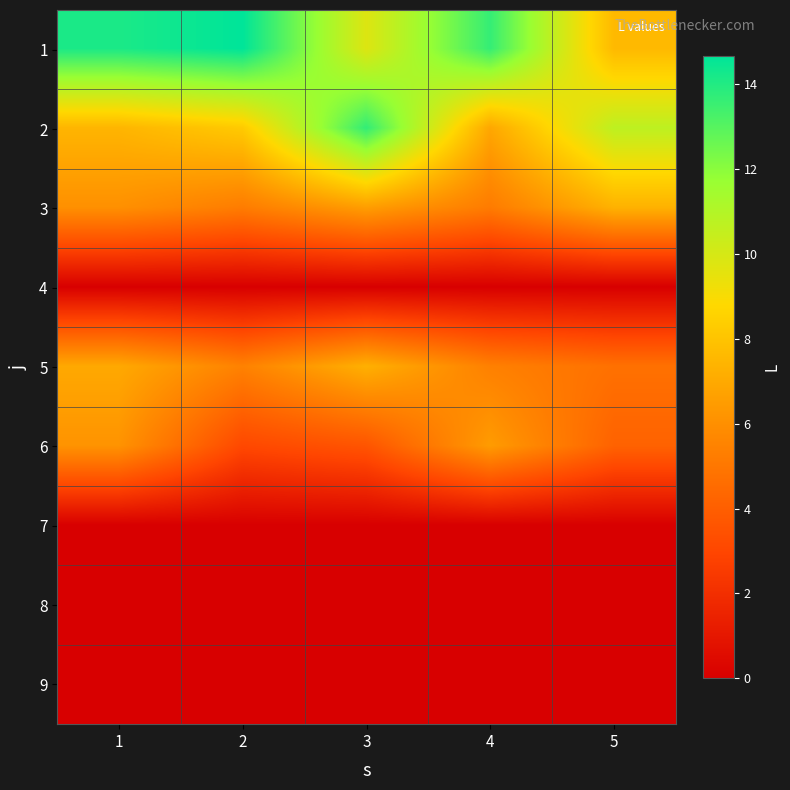

Which label corresponds to the smallest value in the chart?

1